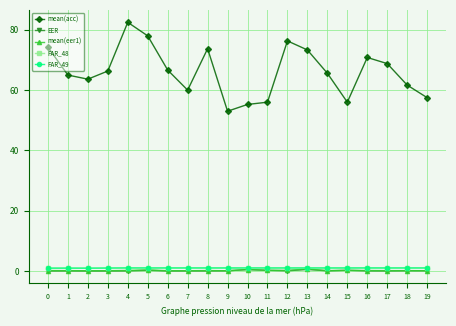

How many interior local peaks does the mean(acc) series have?

4